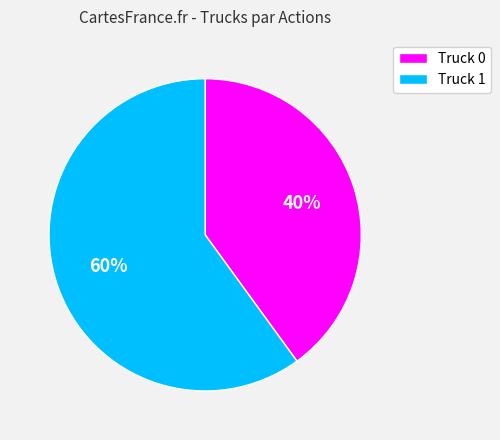

Is the sum of Truck 1 and Truck 0 greater than half?

Yes